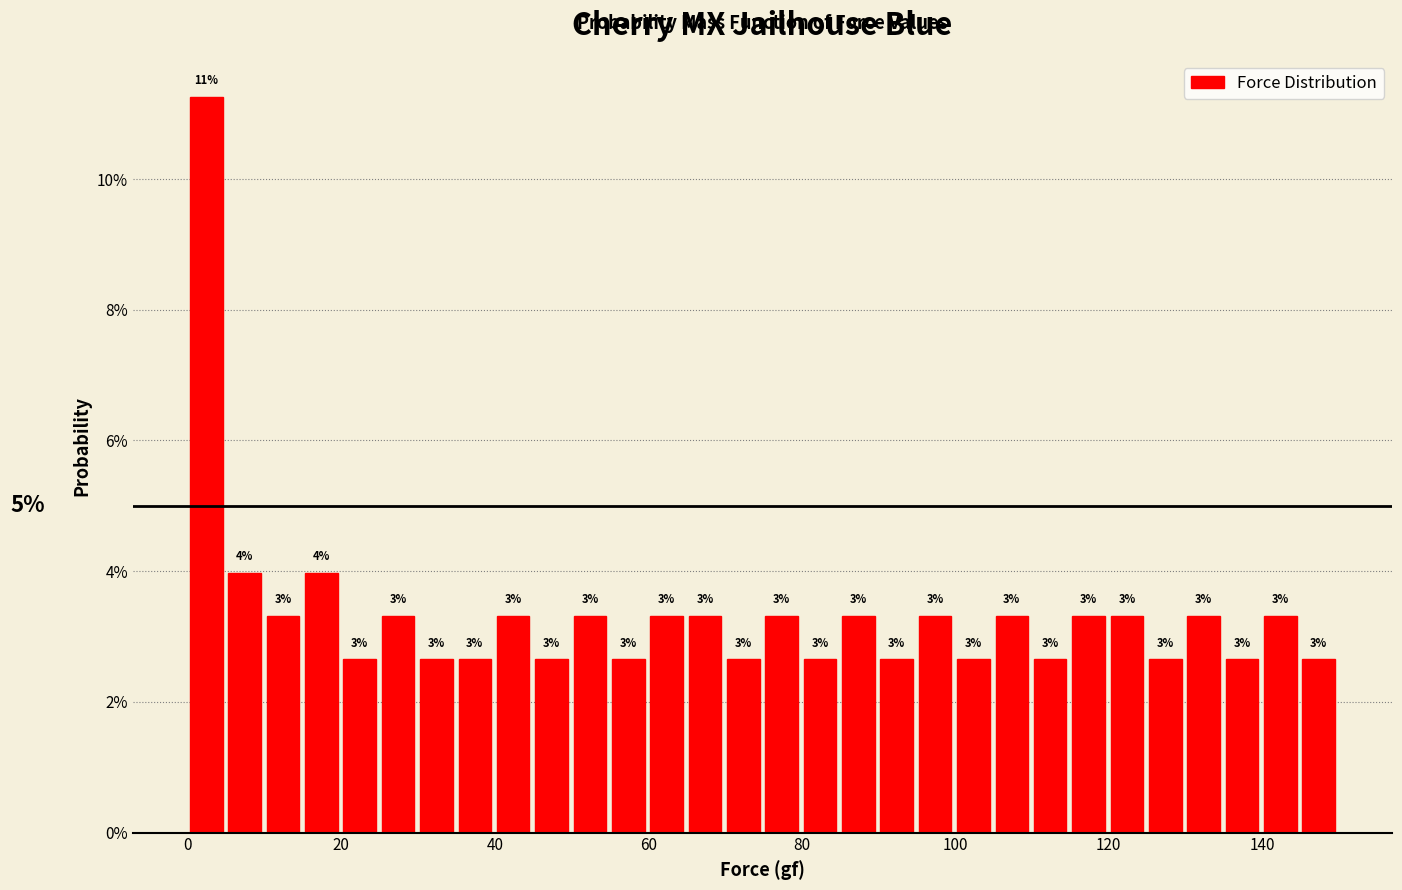

Read against the x-axis, roughly where is the centre of the tallest bar?

2